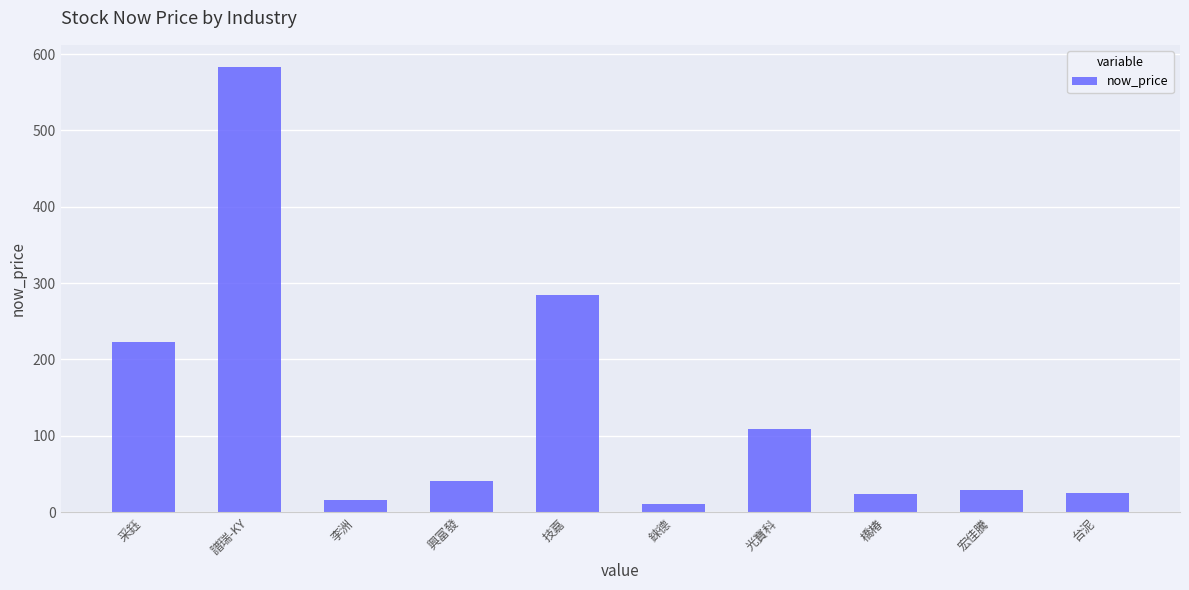

Where is the data nearest to the value 296?

技嘉